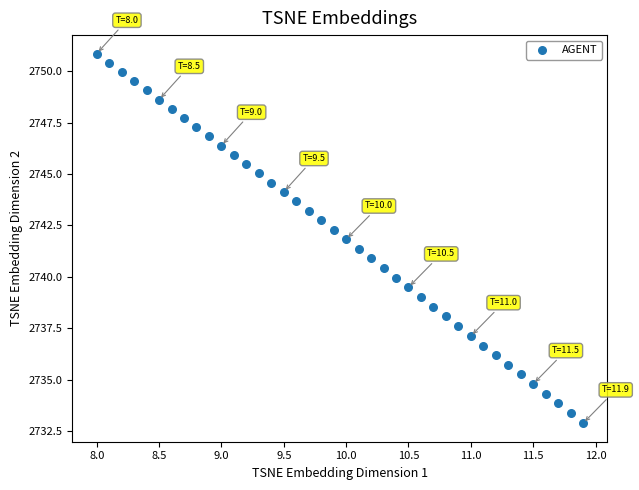

What is the range of Y values (max minus min)?

18.0